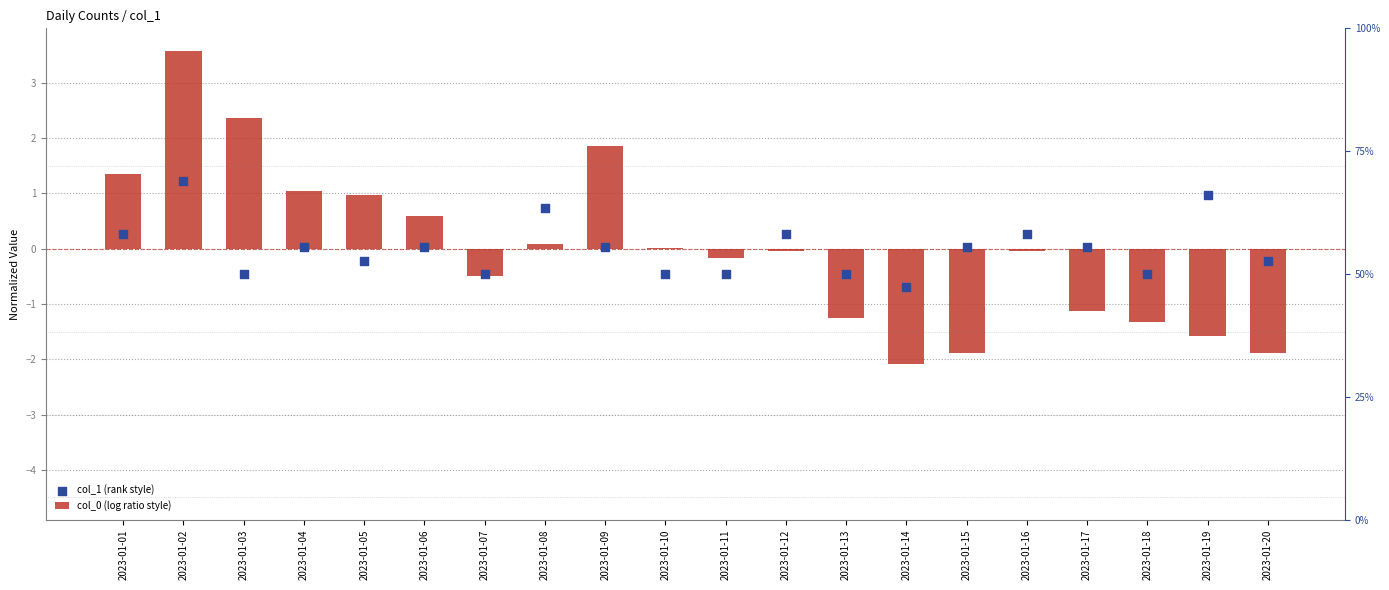

What are all the series names shown in the legend?

col_0 (log ratio style), col_1 (rank style)